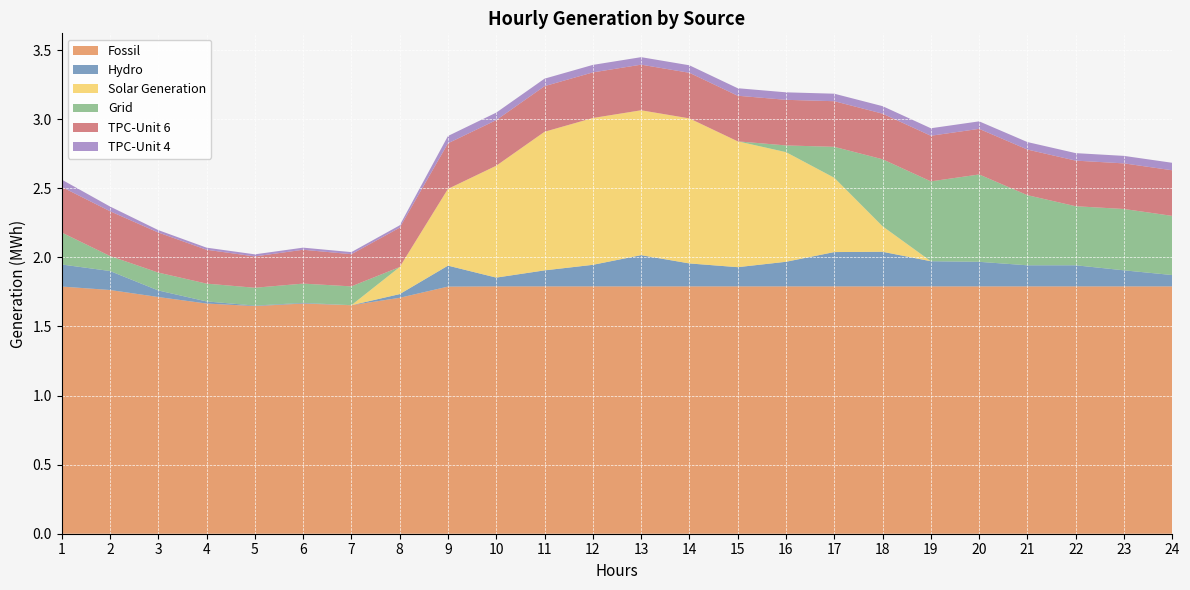

Reading left to right, extract all data points from this chart.

Fossil: 1=1.8	2=1.8	3=1.7	4=1.7	5=1.6	6=1.7	7=1.7	8=1.7	9=1.8	10=1.8	11=1.8	12=1.8	13=1.8	14=1.8	15=1.8	16=1.8	17=1.8	18=1.8	19=1.8	20=1.8	21=1.8	22=1.8	23=1.8	24=1.8
Hydro: 1=0.2	2=0.1	3=0.0	4=0.0	5=0.0	6=0.0	7=0.0	8=0.0	9=0.2	10=0.1	11=0.1	12=0.2	13=0.2	14=0.2	15=0.1	16=0.2	17=0.2	18=0.3	19=0.2	20=0.2	21=0.2	22=0.2	23=0.1	24=0.1
Solar Generation: 1=0.0	2=0.0	3=0.0	4=0.0	5=0.0	6=0.0	7=0.0	8=0.2	9=0.6	10=0.8	11=1.0	12=1.1	13=1.0	14=1.0	15=0.9	16=0.8	17=0.5	18=0.2	19=0.0	20=0.0	21=0.0	22=0.0	23=0.0	24=0.0
Grid: 1=0.2	2=0.1	3=0.1	4=0.1	5=0.1	6=0.1	7=0.1	8=0.0	9=0.0	10=0.0	11=0.0	12=0.0	13=0.0	14=0.0	15=0.0	16=0.0	17=0.2	18=0.5	19=0.6	20=0.6	21=0.5	22=0.4	23=0.4	24=0.4
TPC-Unit 6: 1=0.3	2=0.3	3=0.3	4=0.2	5=0.2	6=0.2	7=0.2	8=0.3	9=0.3	10=0.3	11=0.3	12=0.3	13=0.3	14=0.3	15=0.3	16=0.3	17=0.3	18=0.3	19=0.3	20=0.3	21=0.3	22=0.3	23=0.3	24=0.3
TPC-Unit 4: 1=0.1	2=0.0	3=0.0	4=0.0	5=0.0	6=0.0	7=0.0	8=0.0	9=0.1	10=0.1	11=0.1	12=0.1	13=0.1	14=0.1	15=0.1	16=0.1	17=0.1	18=0.1	19=0.1	20=0.1	21=0.1	22=0.1	23=0.1	24=0.1